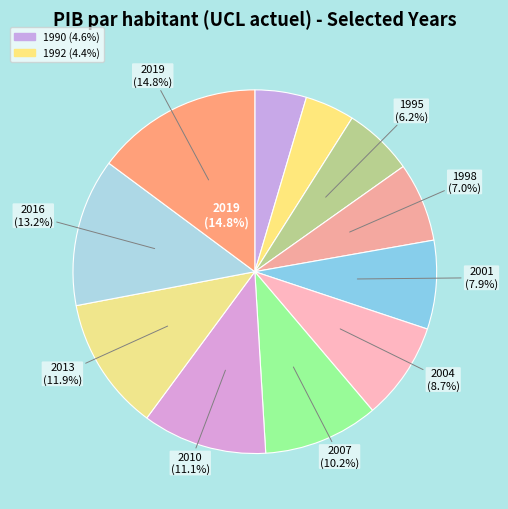

Count the number of slices in the pie.

11